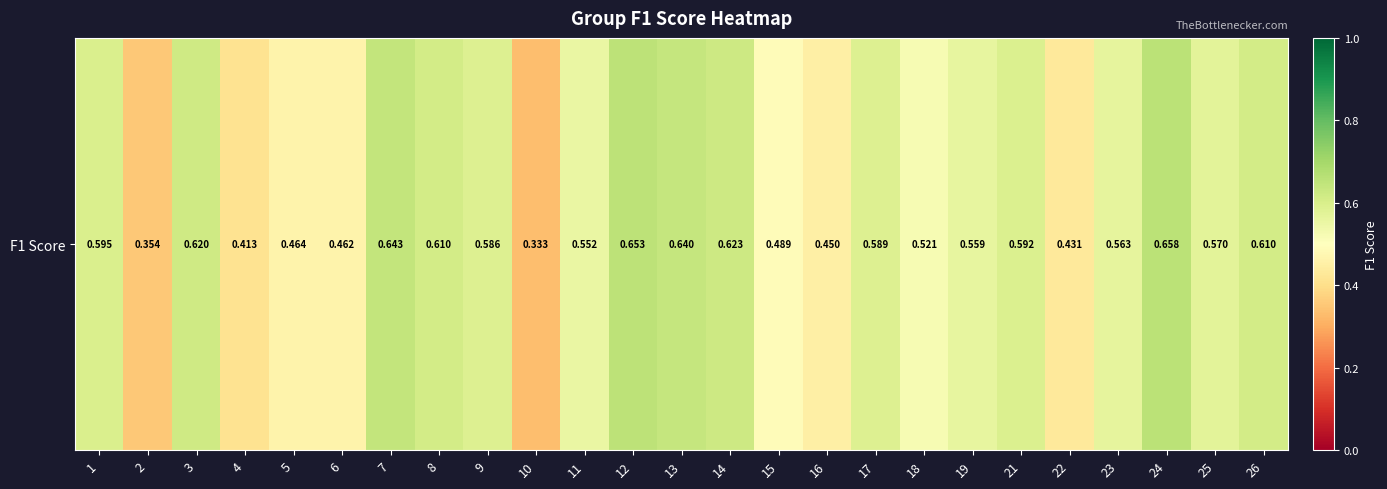

Reading left to right, extract all data points from this chart.

1=0.6	2=0.4	3=0.6	4=0.4	5=0.5	6=0.5	7=0.6	8=0.6	9=0.6	10=0.3	11=0.6	12=0.7	13=0.6	14=0.6	15=0.5	16=0.4	17=0.6	18=0.5	19=0.6	21=0.6	22=0.4	23=0.6	24=0.7	25=0.6	26=0.6